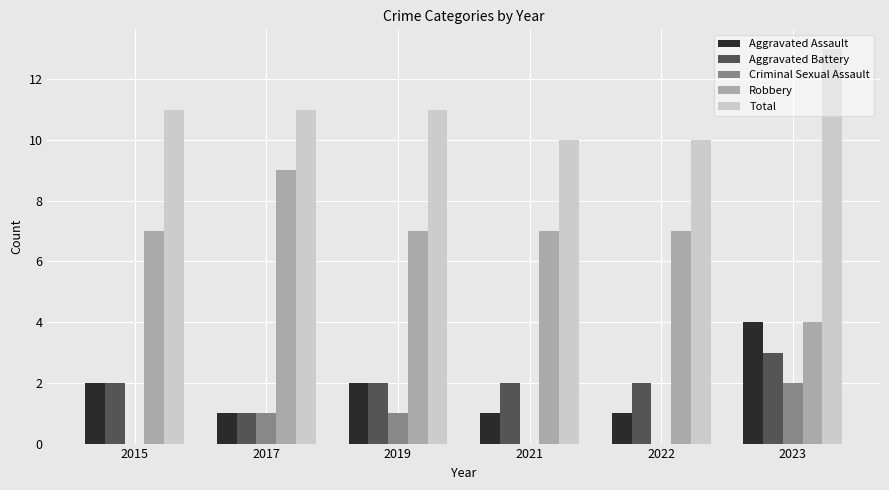

What is the sum of all Robbery values?

41